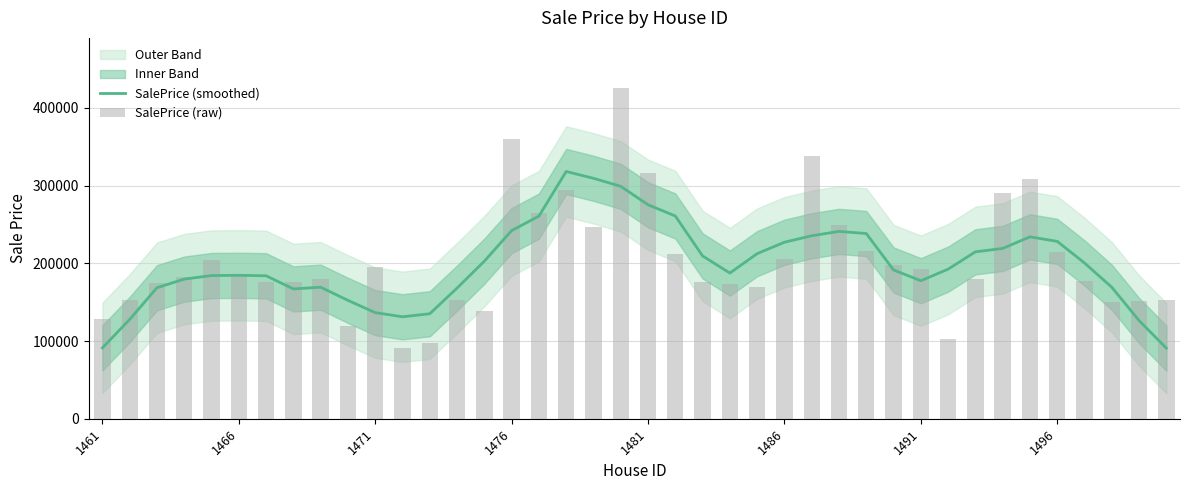

At 18, list the series in order from largest to smallest.

SalePrice (smoothed), SalePrice (raw)